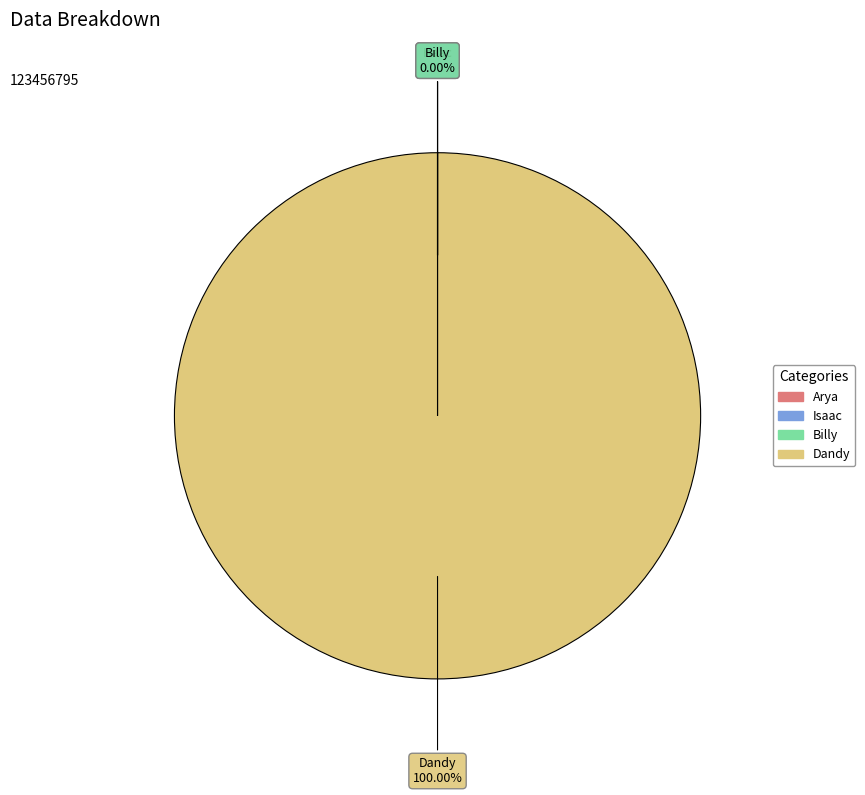

Which category has the biggest portion of the pie?

Dandy